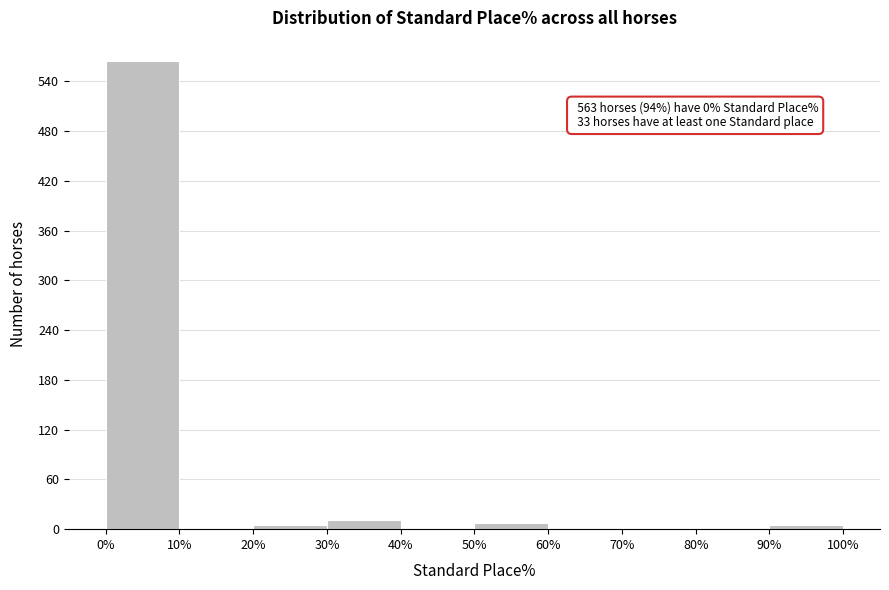

Which range on the x-axis has the tallest bar?

0% to 10%